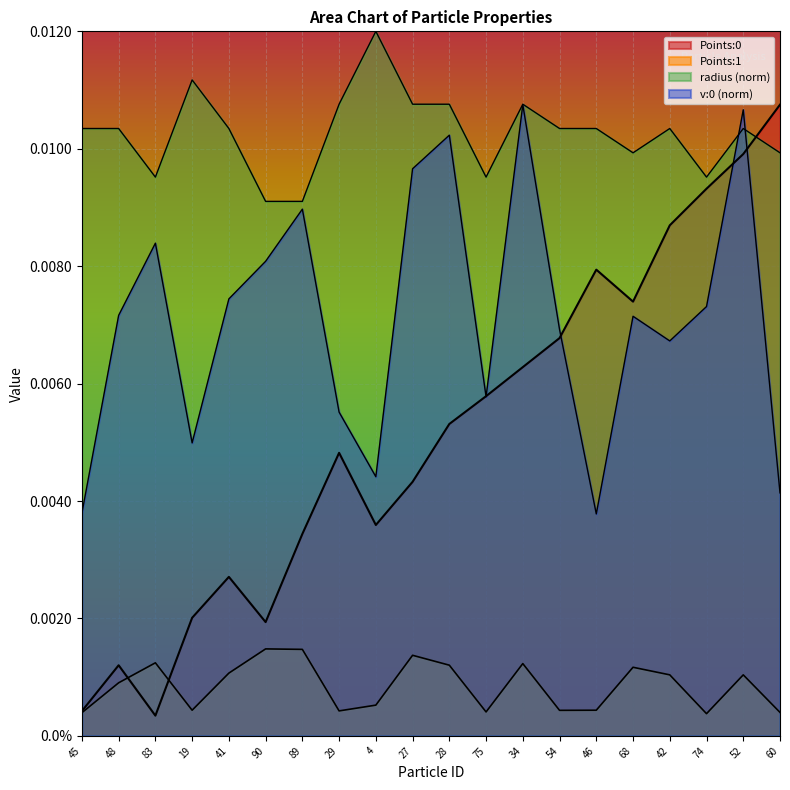

Does the chart display data point markers on the line(s)?

No